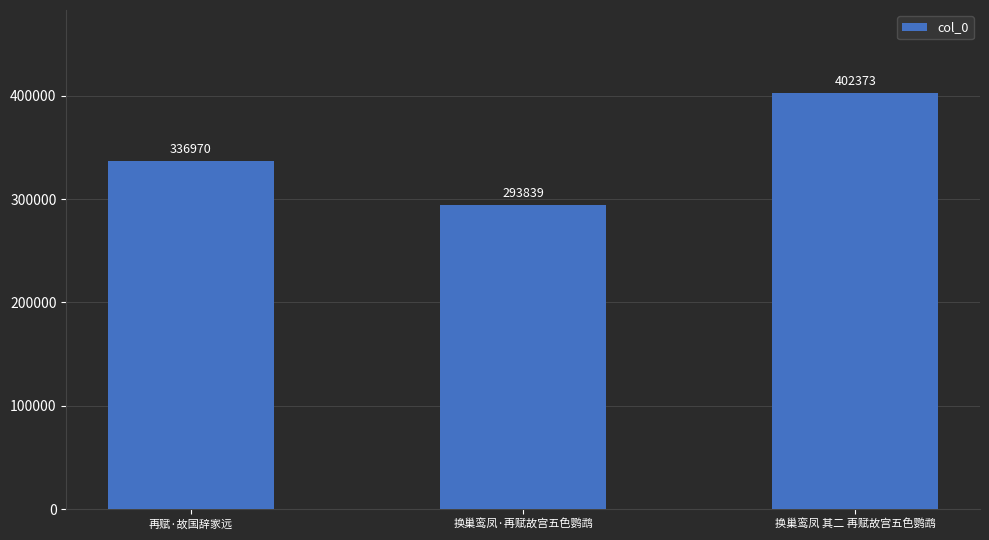

What is the sum of all values?

1033182